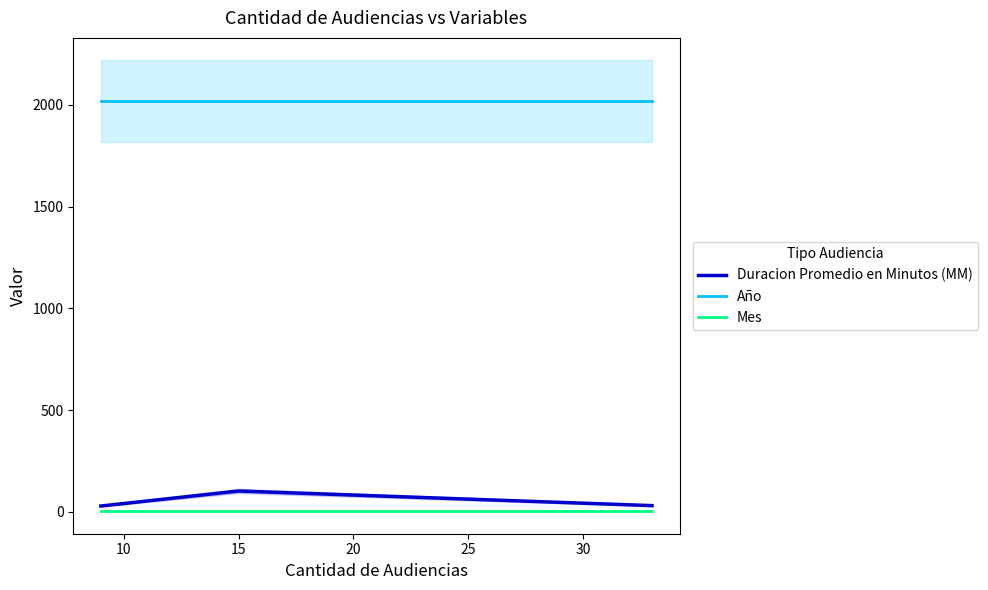

What is the maximum value for Duracion Promedio en Minutos (MM)?

102